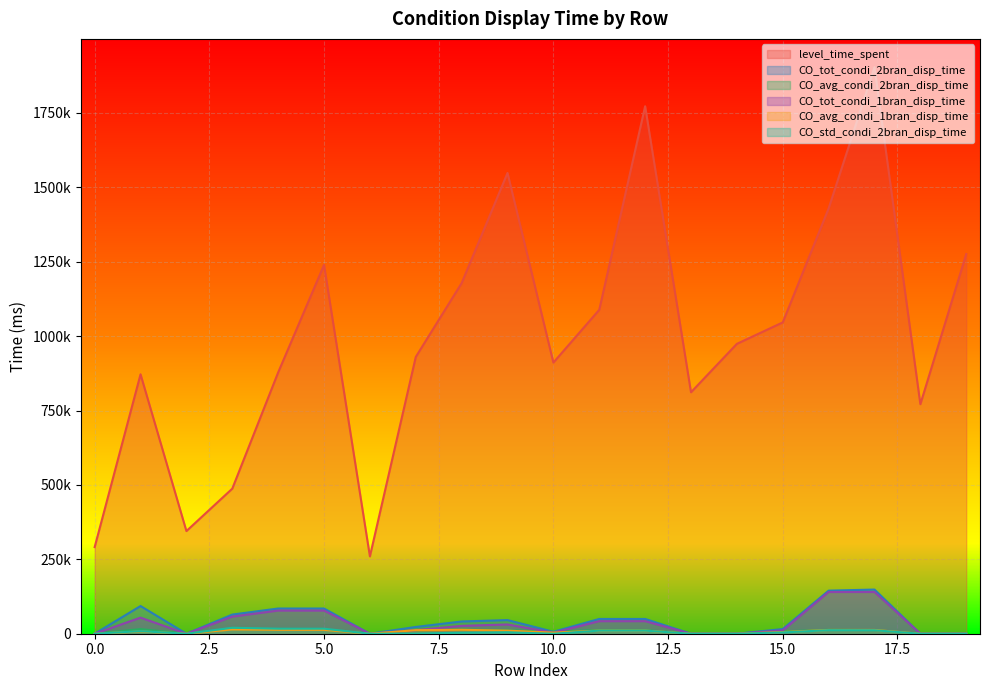

Does the chart display data point markers on the line(s)?

No